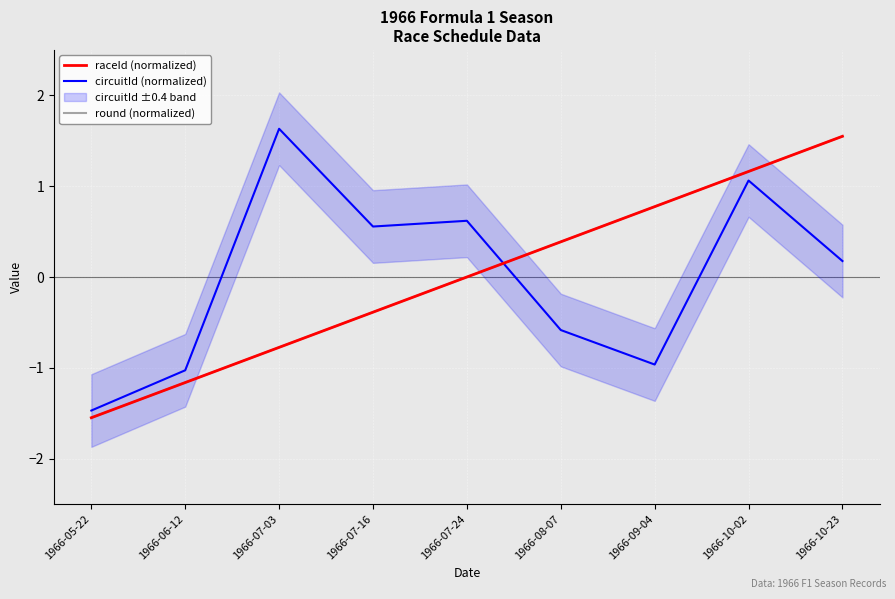

Reading left to right, extract all data points from this chart.

raceId (normalized): -1.5	-1.2	-0.8	-0.4	0.0	0.4	0.8	1.2	1.5
circuitId (normalized): -1.5	-1.0	1.6	0.6	0.6	-0.6	-1.0	1.1	0.2
round (normalized): -1.5	-1.2	-0.8	-0.4	0.0	0.4	0.8	1.2	1.5